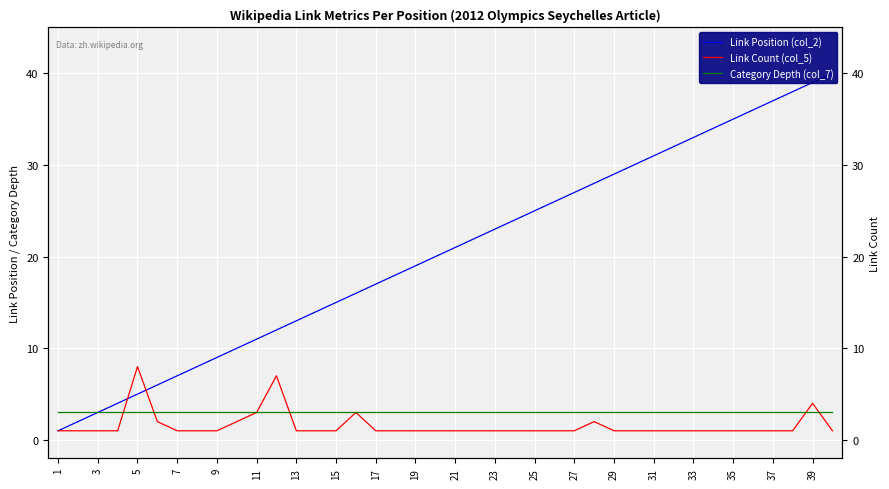

After their last crossing, which series has the higher values: Link Count (col_5) or Category Depth (col_7)?

Category Depth (col_7)